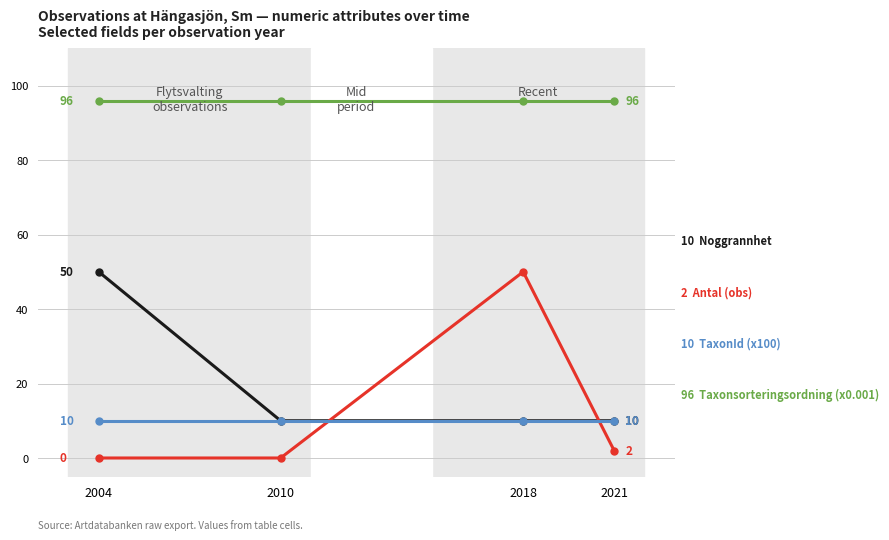

What is the difference between the highest and lowest values at 2021?

94